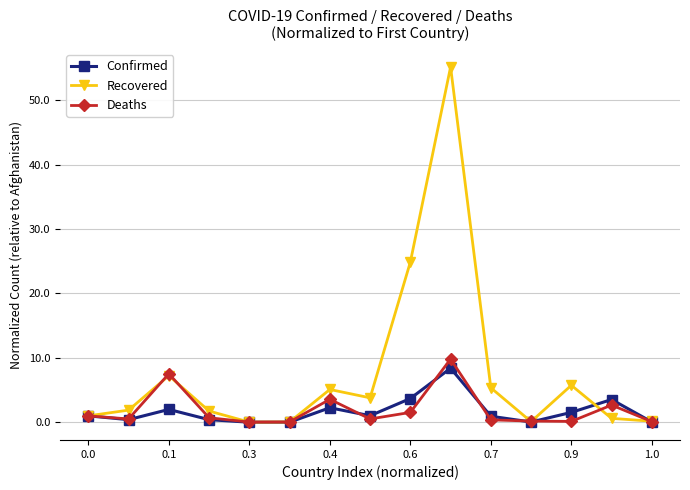

What is the value of the Confirmed point at the 14th from the left?

3.5